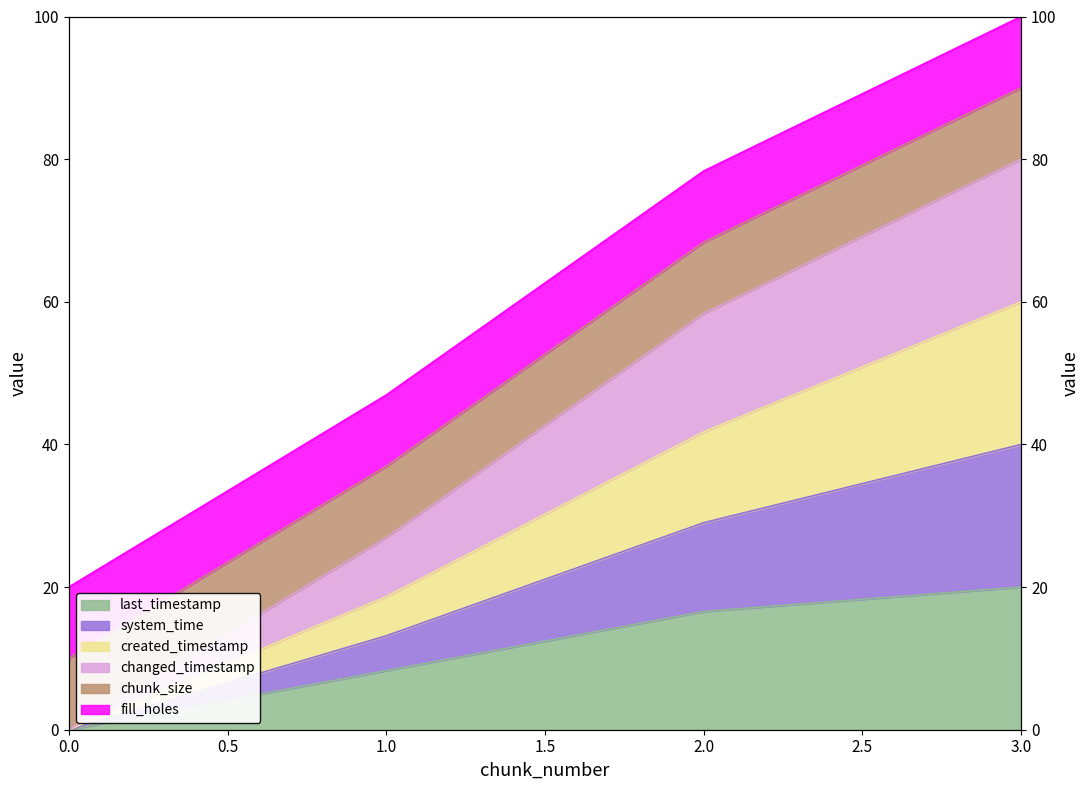

The value of system_time at 3 is 23.3. True or false?

False